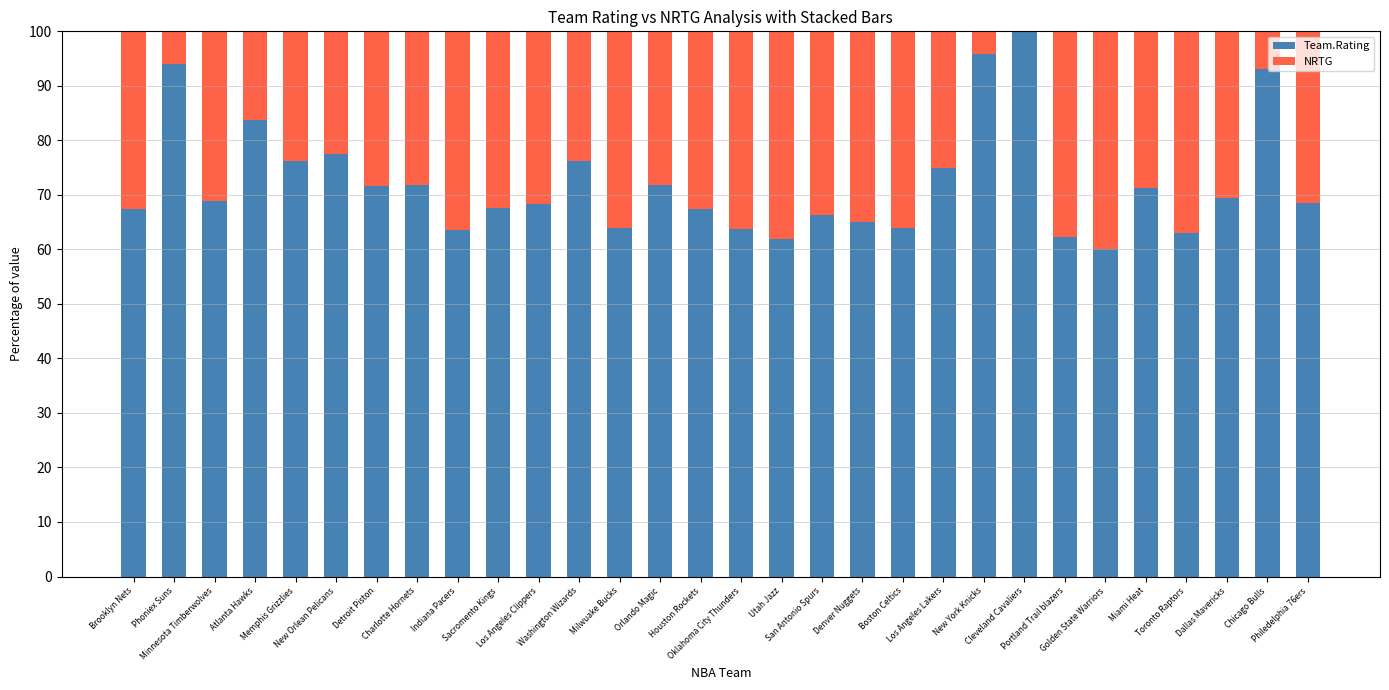

What is the maximum value for Team.Rating?

100.0